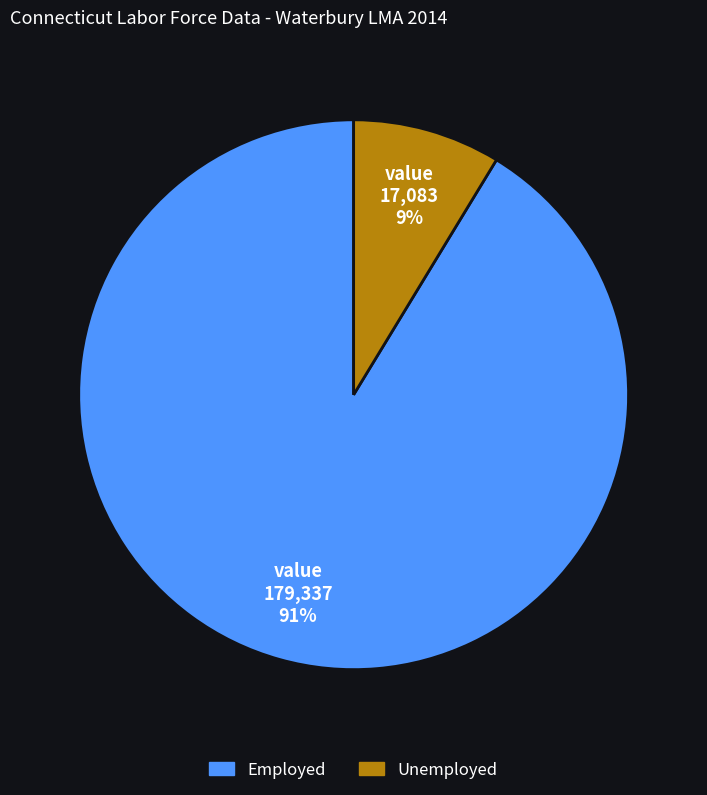

What is the smallest slice in the pie chart?

Unemployed